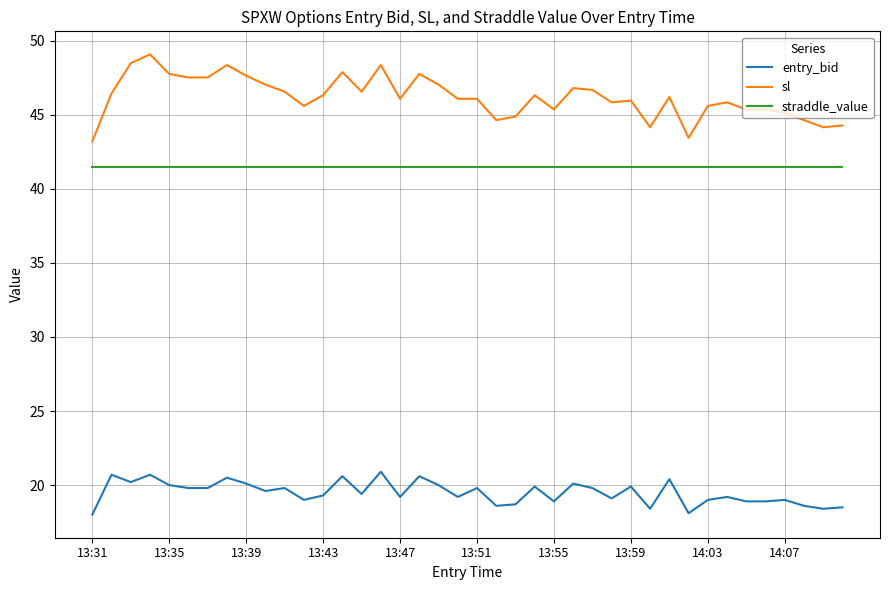

Does the chart have visible grid lines?

Yes